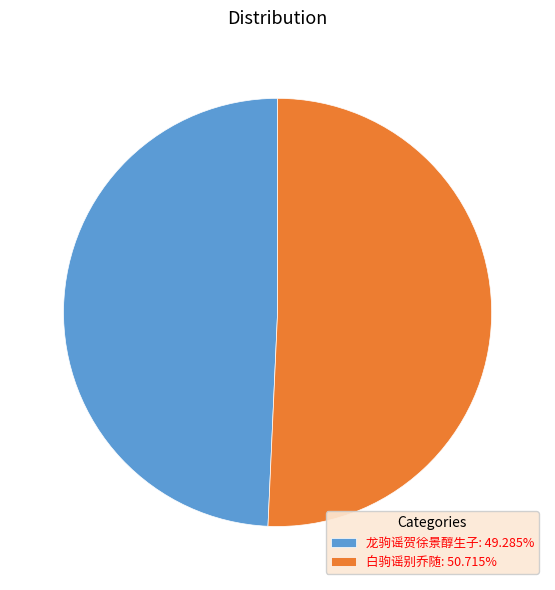

Which category accounts for the majority?

白驹谣别乔随